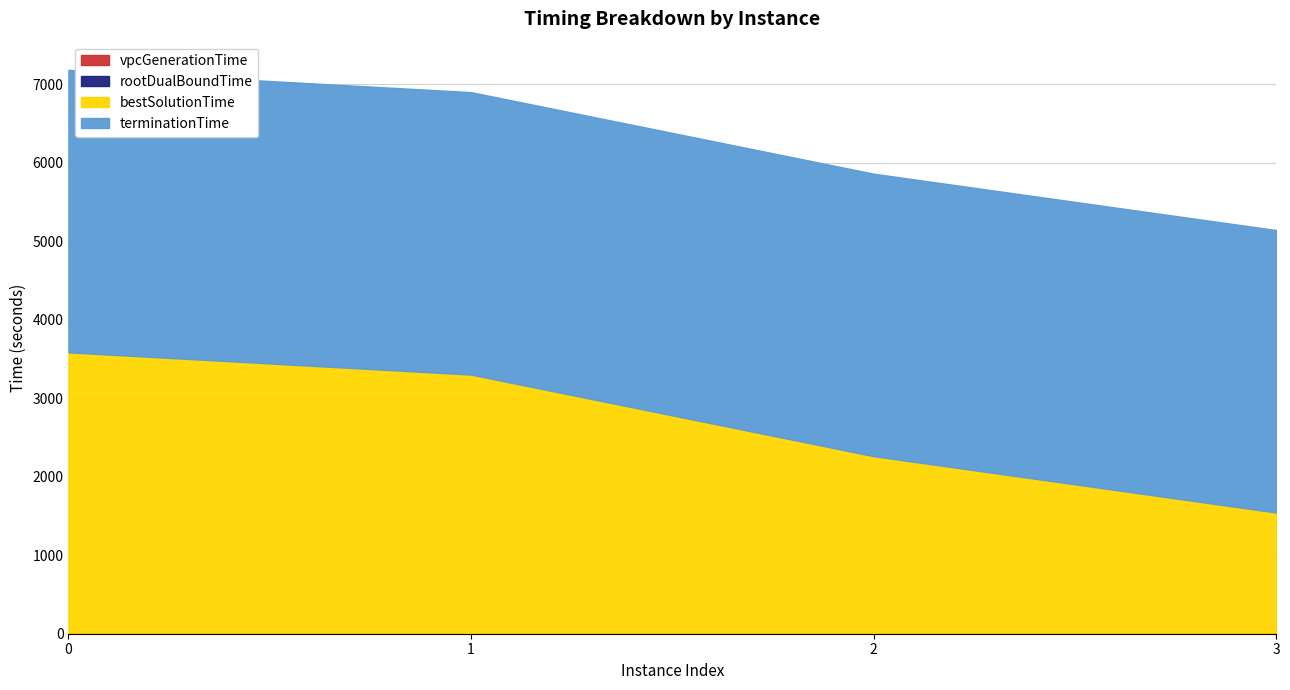

True or false: rootDualBoundTime and terminationTime cross at least once.

False